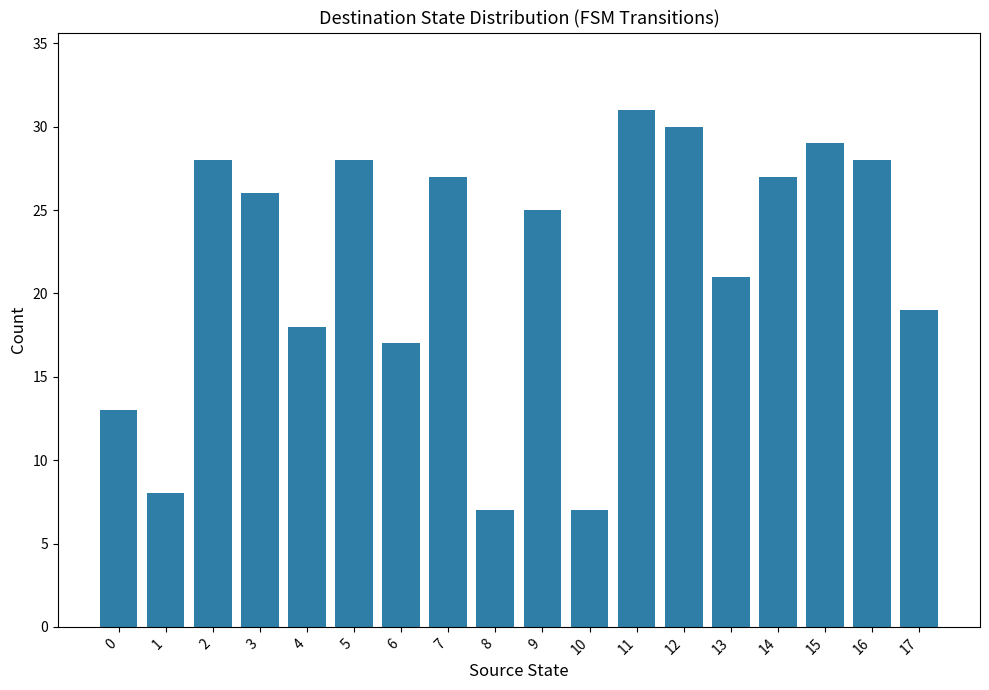

The value at 0 is 13. True or false?

True